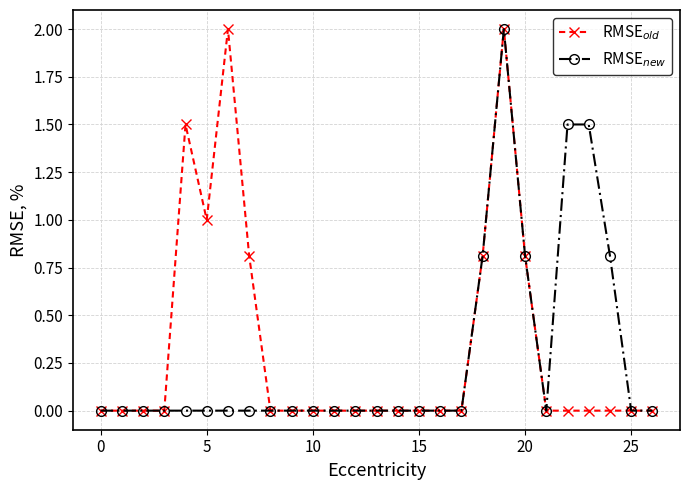

Which series has the widest spread of values?

RMSE$_{old}$